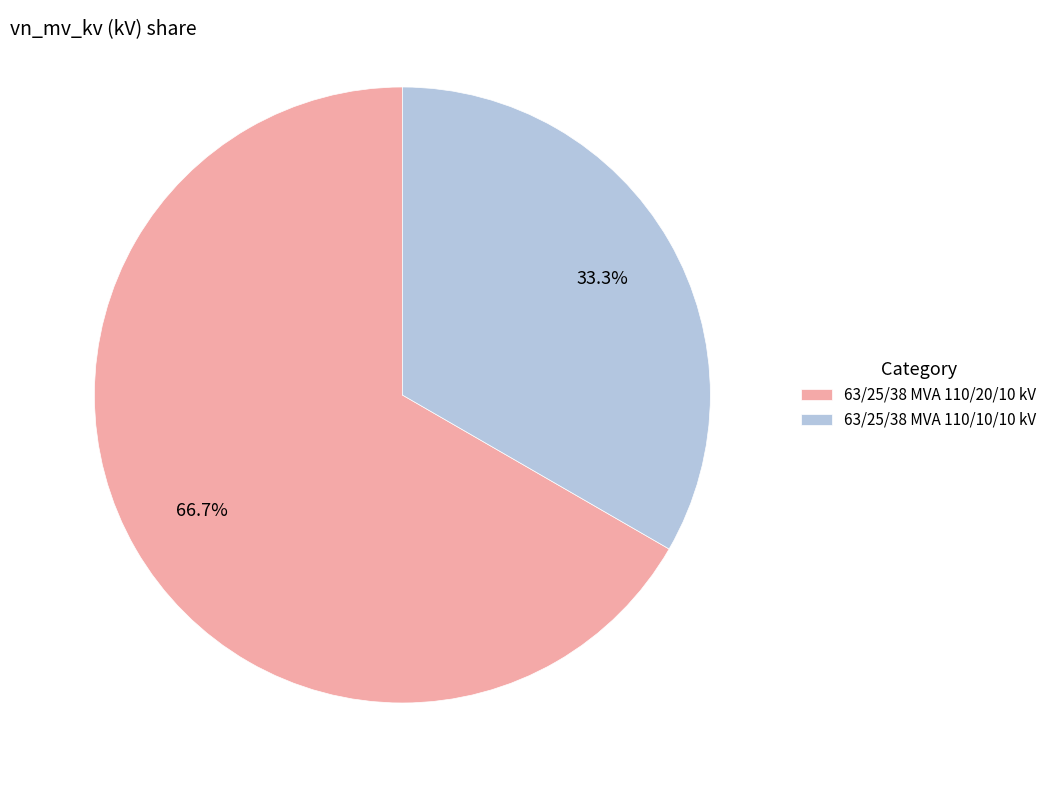

To the nearest percent, what is the difference between the 63/25/38 MVA 110/10/10 kV and 63/25/38 MVA 110/20/10 kV slice percentages?

33%